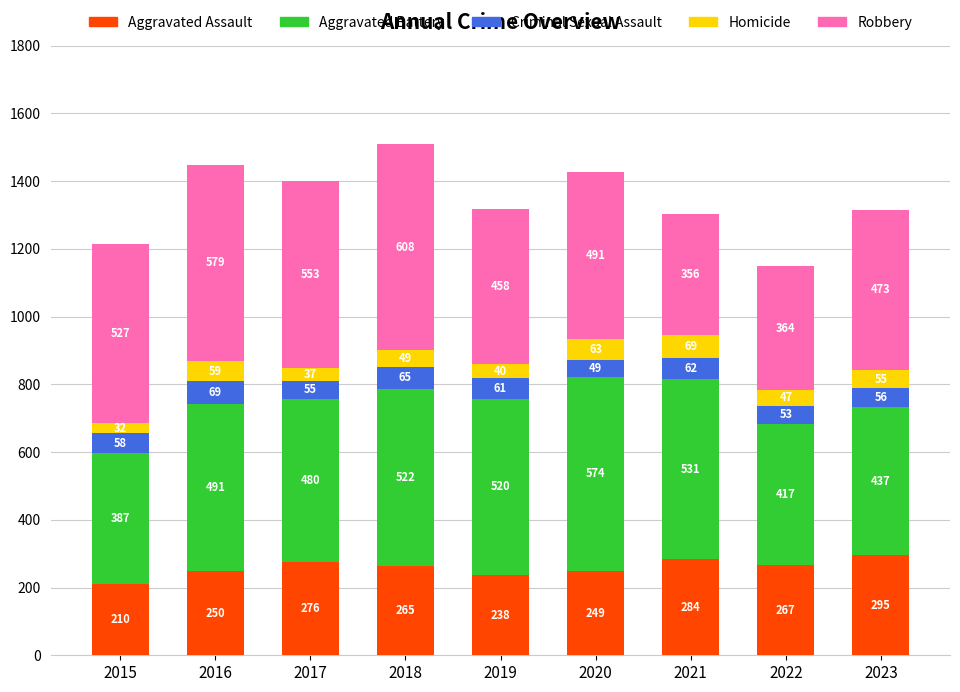

What is the average value of the Aggravated Assault series?

259